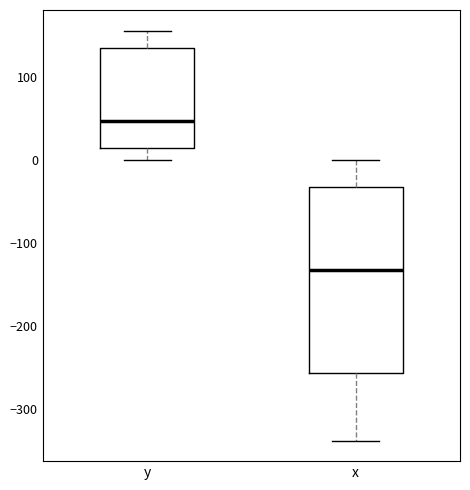

Comparing the boxes themselves (not the whiskers), which one is the tallest?

x